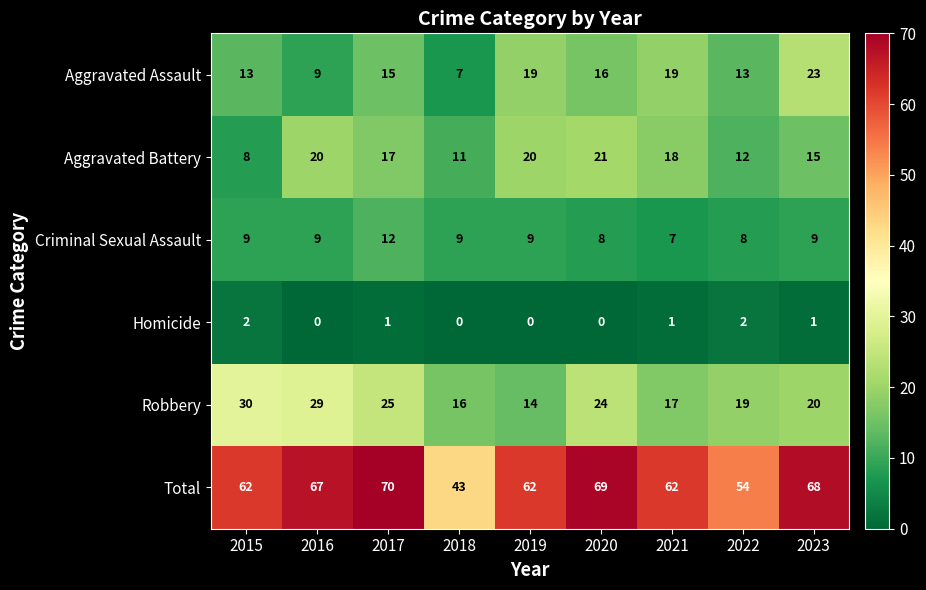

List the series in order of their peak value, lowest first.

Homicide, Criminal Sexual Assault, Aggravated Battery, Aggravated Assault, Robbery, Total